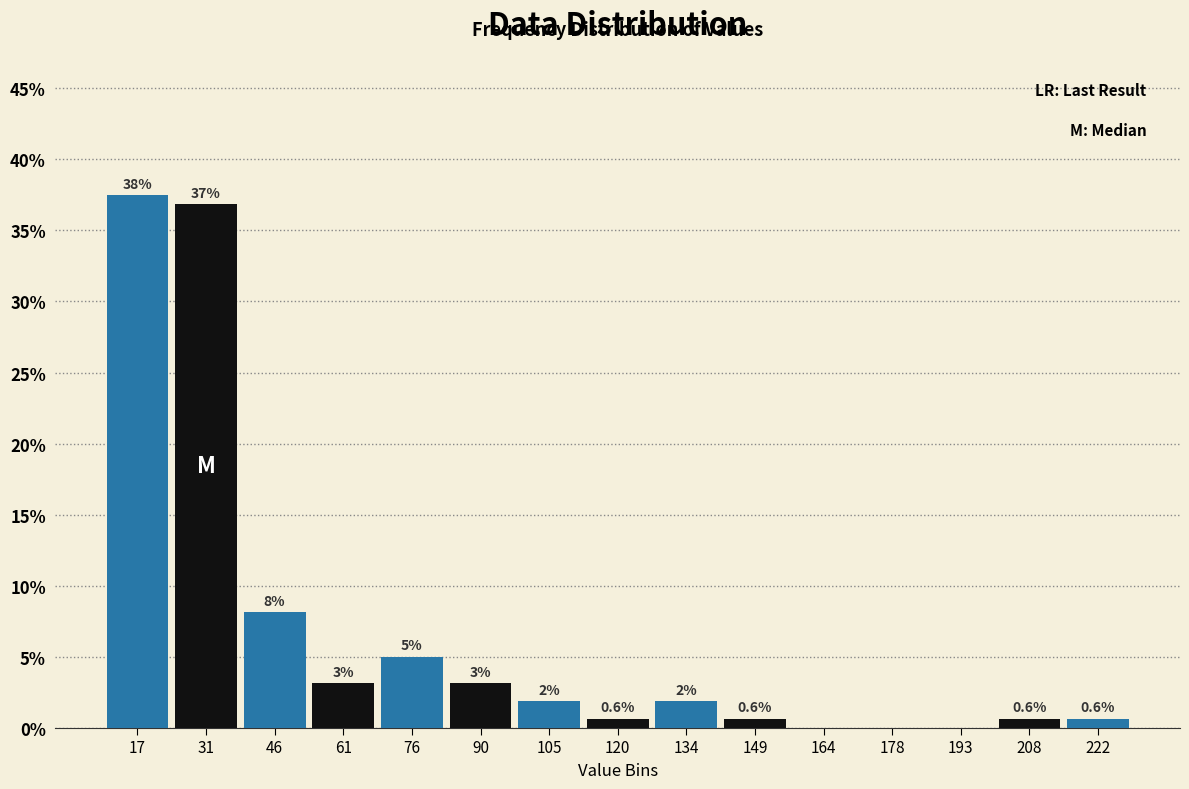

Which range on the x-axis has the tallest bar?

10 to 24